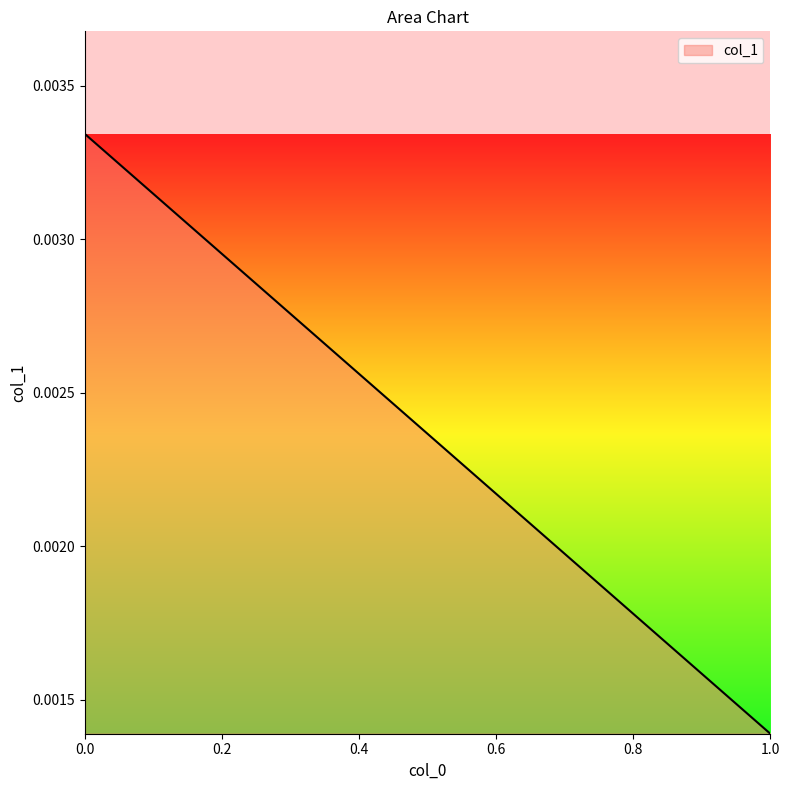

List the labels in order of value, largest first.

0, 1